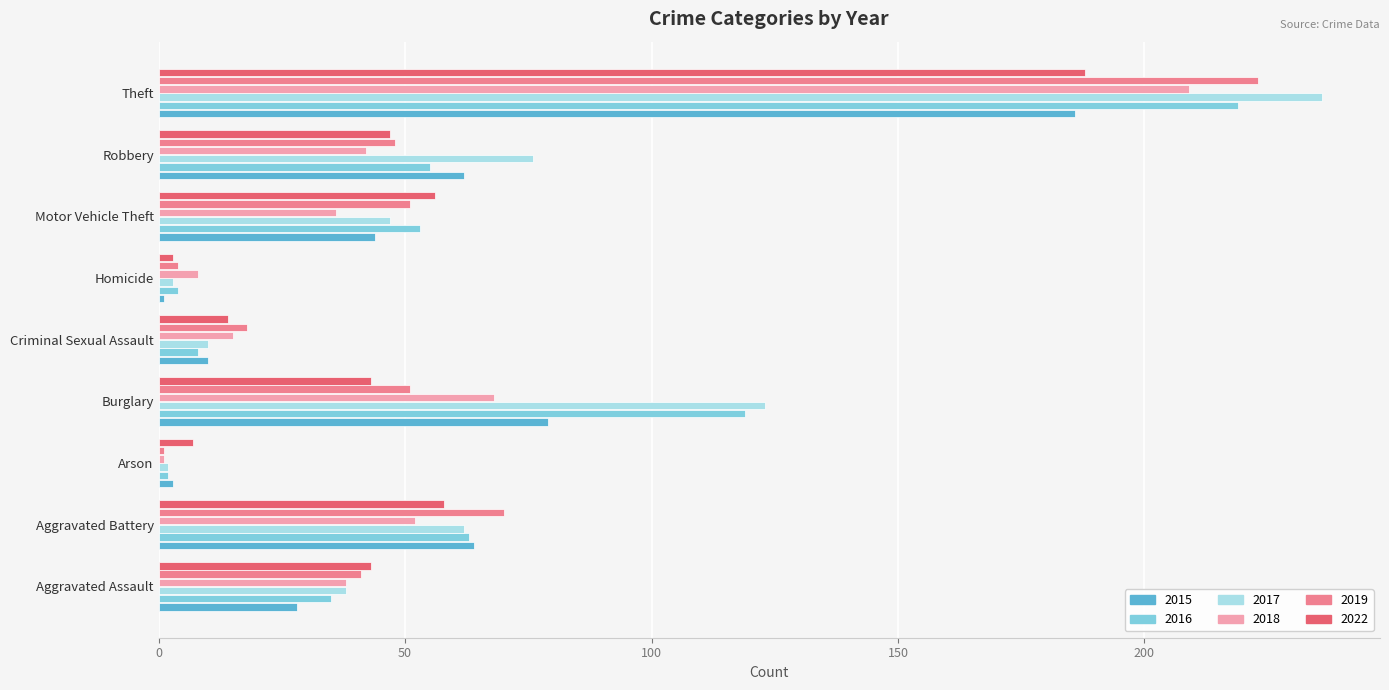

What is the highest value of the 2022 series?

188